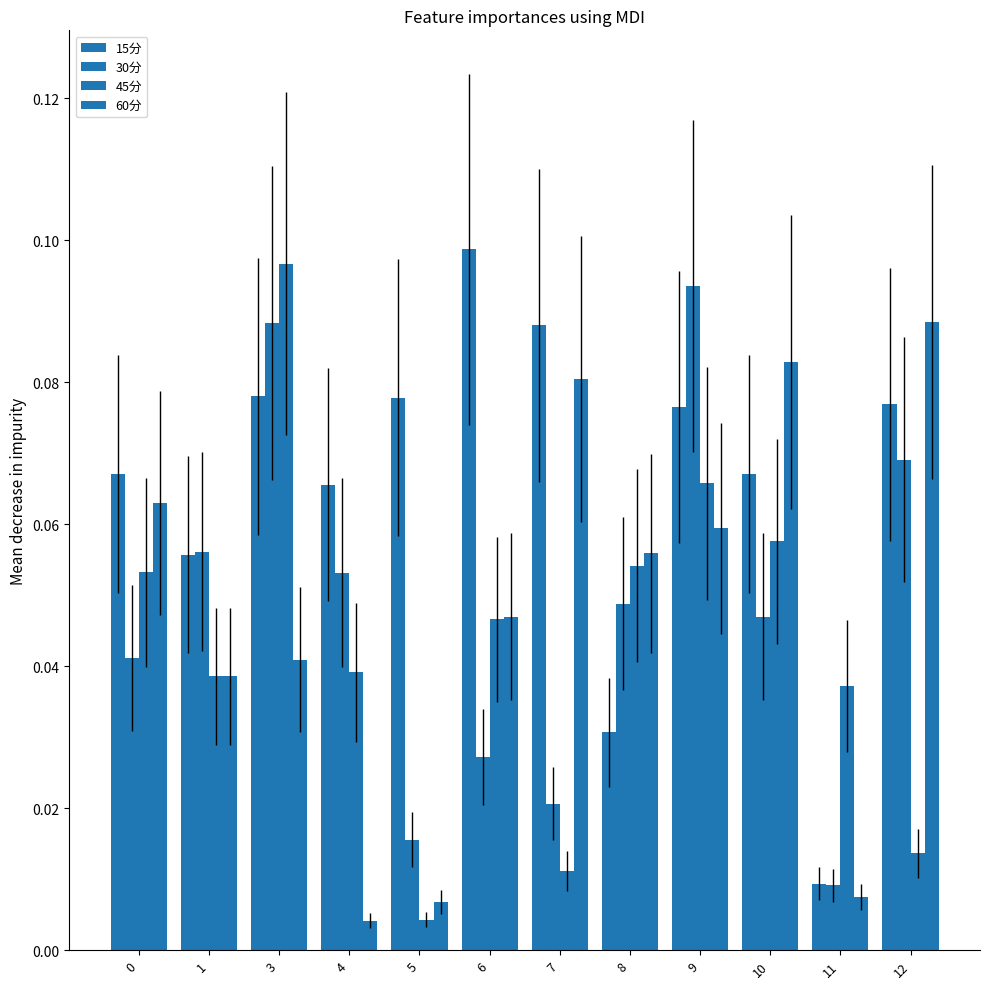

List the series in order of their peak value, lowest first.

60分, 30分, 45分, 15分